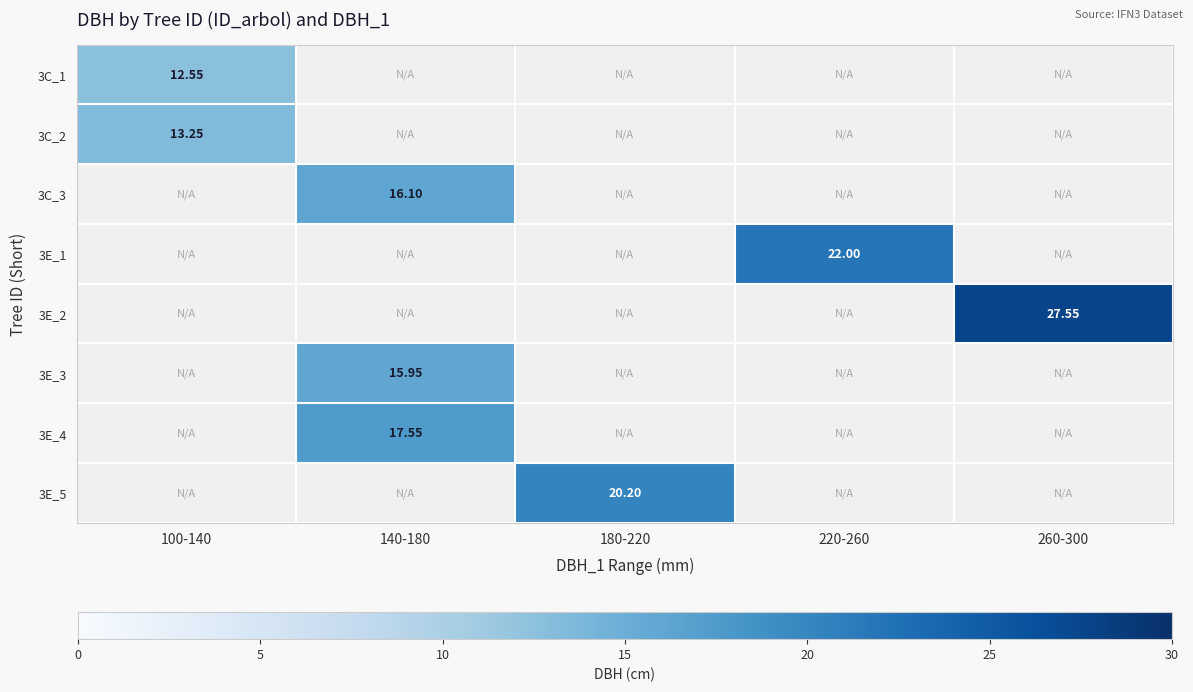

At which category does the chart reach its peak across all series?

260-300